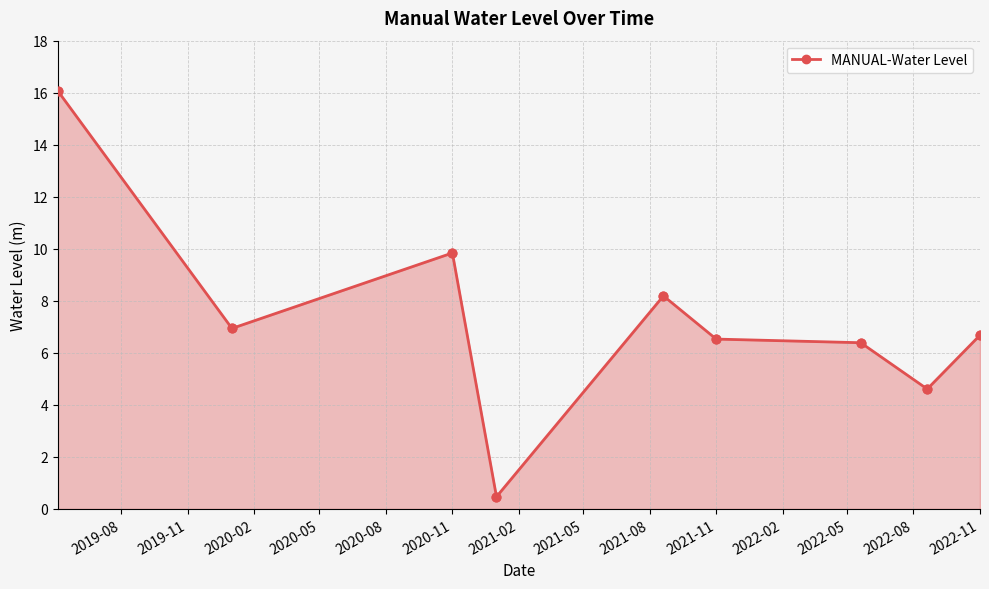

What is the difference between the maximum and second lowest values?

11.5